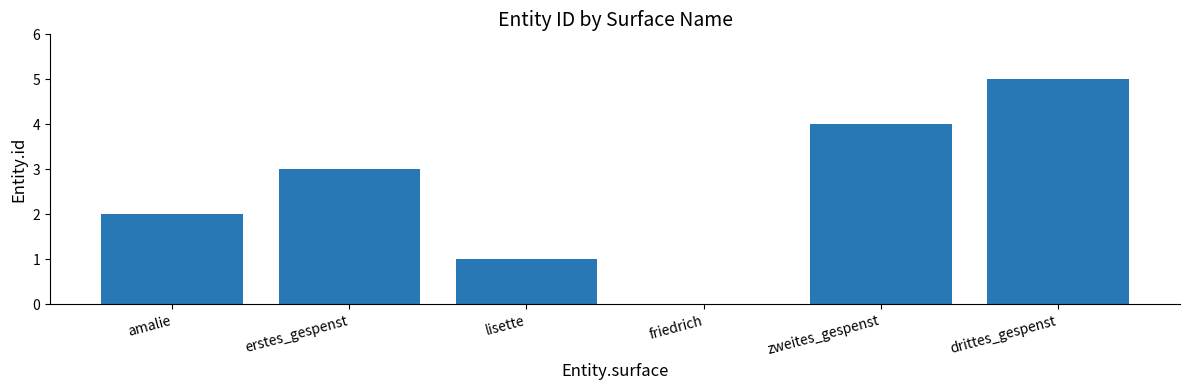

How many series are shown in this chart?

1